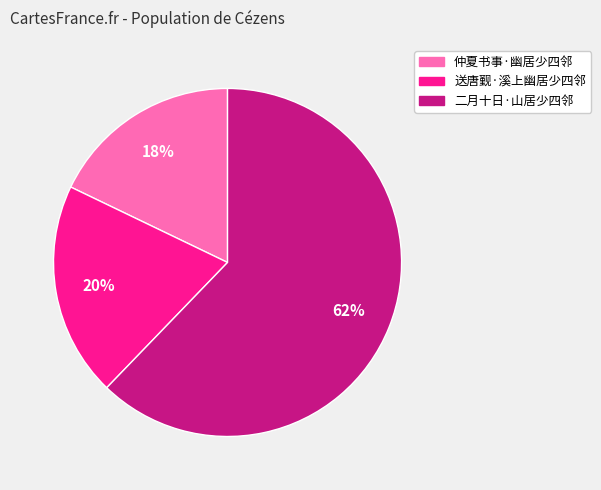

Is there a majority slice in this chart?

Yes